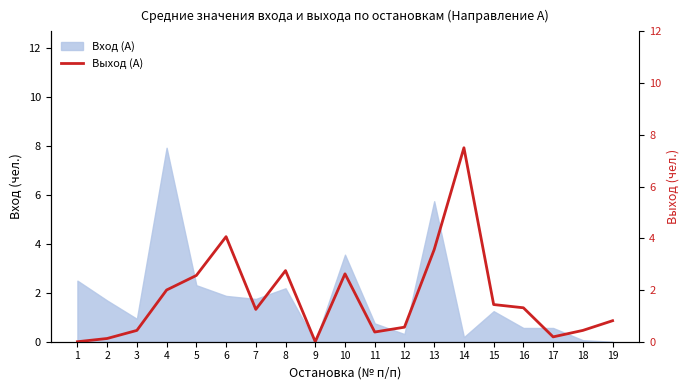

What is the average value?

1.7